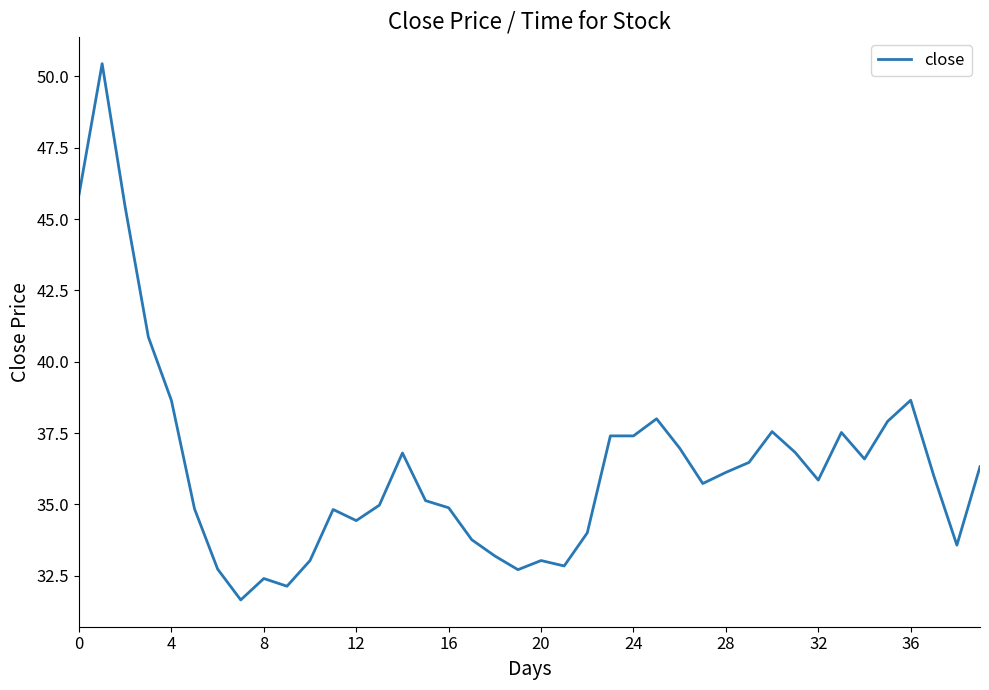

What is the maximum value shown in the chart?

50.5